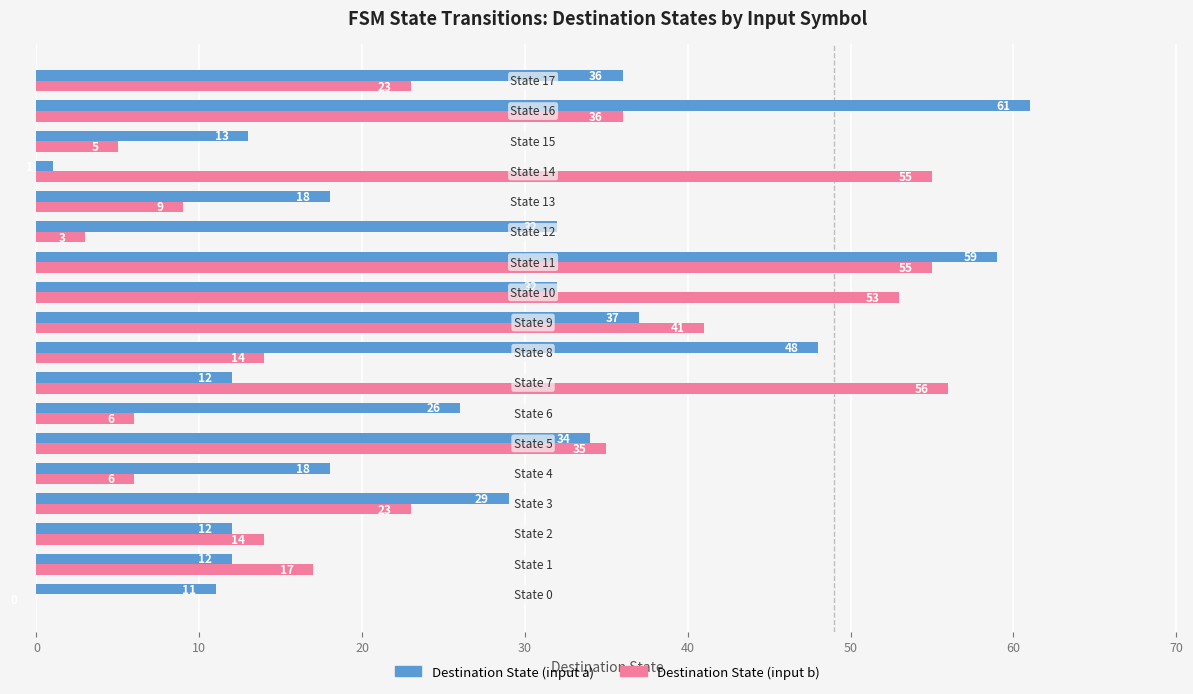

Count the number of data series in this chart.

2